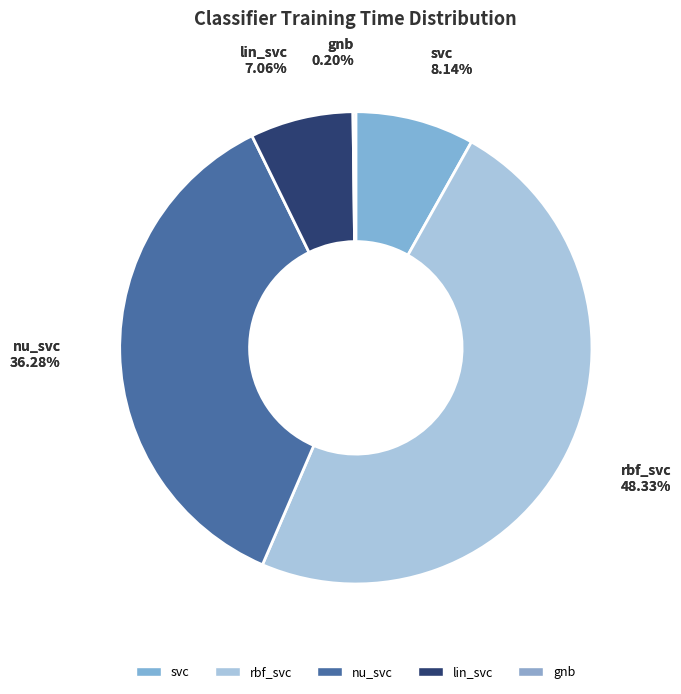

To the nearest percent, what is the difference between the gnb and nu_svc slice percentages?

36%